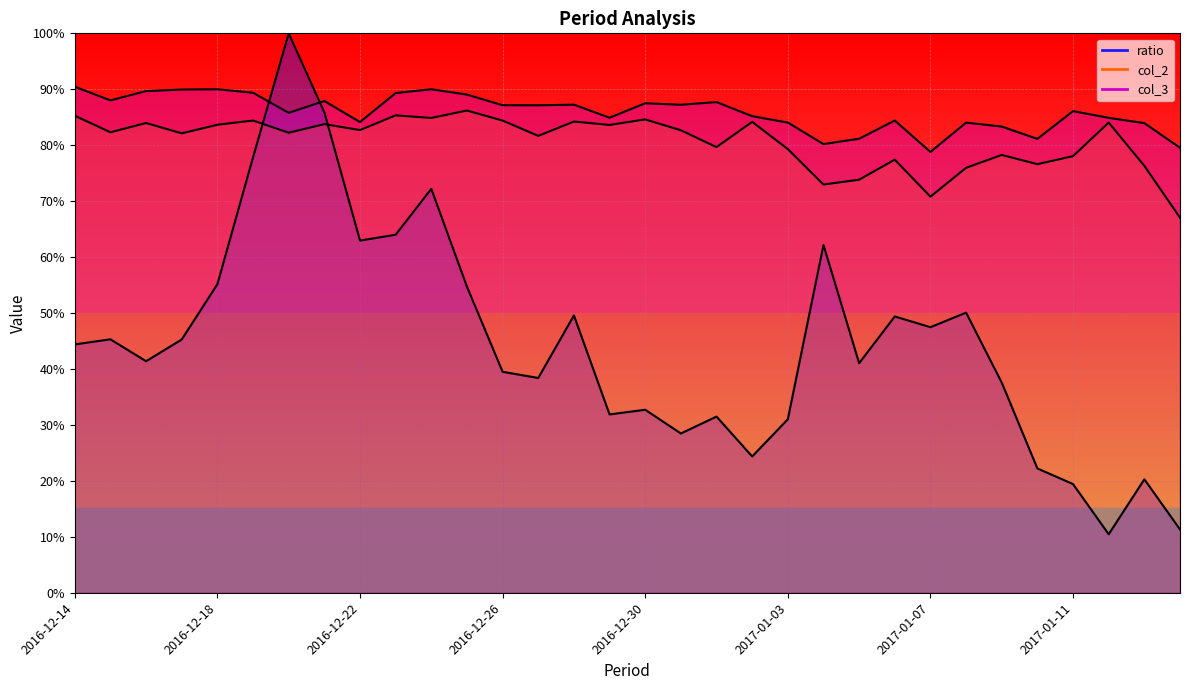

Reading left to right, transcribe all the data shown in this chart.

ratio: 44.4	45.3	41.4	45.3	55.2	77.8	100.0	85.9	63.0	64.0	72.2	54.7	39.5	38.4	49.6	31.9	32.7	28.5	31.5	24.4	31.0	62.2	41.0	49.4	47.5	50.1	37.6	22.2	19.4	10.5	20.3	11.3
col_2: 85.3	82.3	84.0	82.1	83.7	84.4	82.2	83.8	82.7	85.3	84.9	86.2	84.4	81.7	84.2	83.6	84.6	82.7	79.7	84.2	79.3	73.0	73.8	77.4	70.8	76.0	78.3	76.6	78.0	84.0	76.3	67.0
col_3: 90.5	88.0	89.7	90.0	90.0	89.4	85.8	87.9	84.1	89.3	90.0	89.1	87.2	87.1	87.2	84.9	87.5	87.2	87.7	85.2	84.1	80.2	81.2	84.4	78.8	84.0	83.3	81.1	86.1	84.9	83.9	79.5